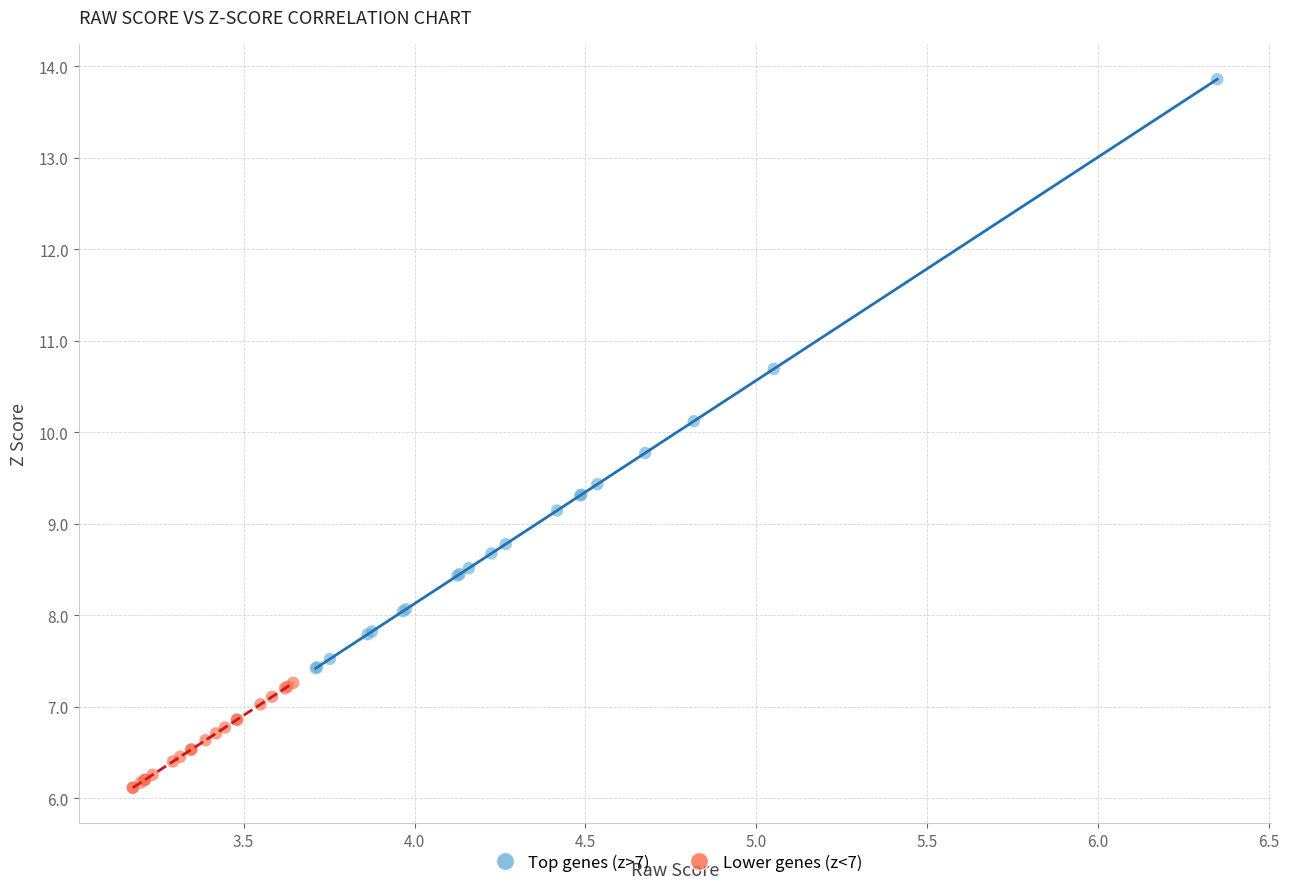

Which series contains the highest Y value?

Top genes (z>7)